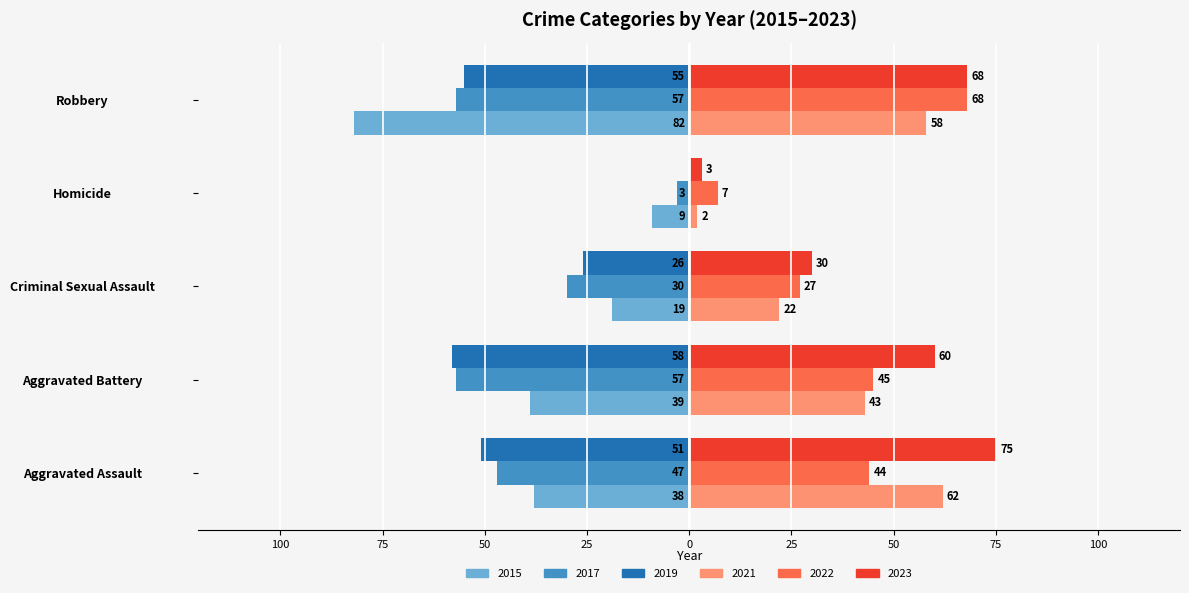

What is the value of the 2017 bar at the 1st from the left?

-47